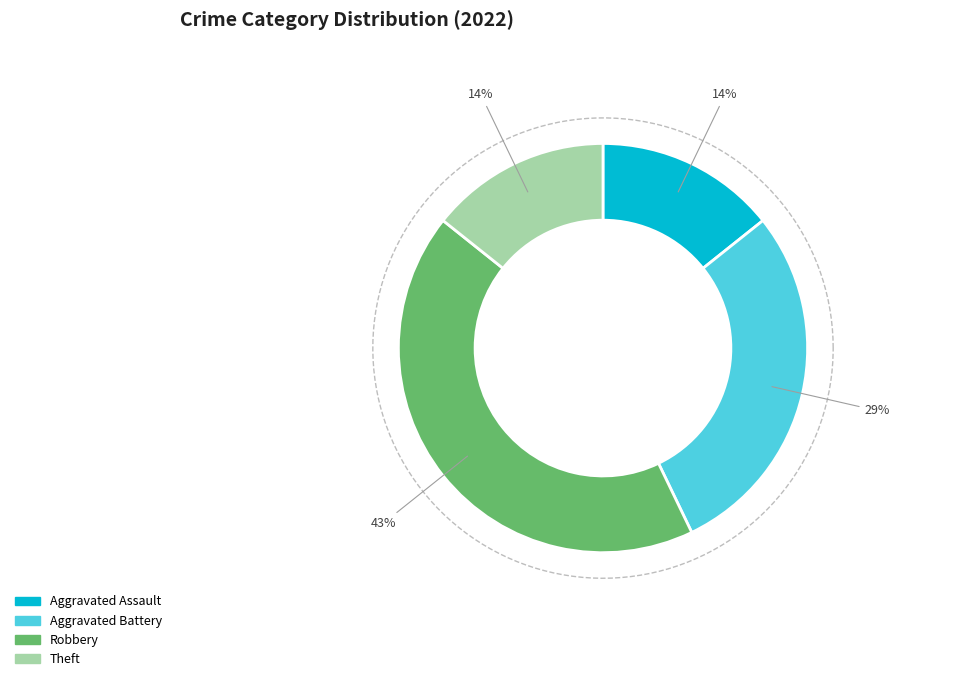

Which has a higher value, Robbery or Aggravated Battery?

Robbery